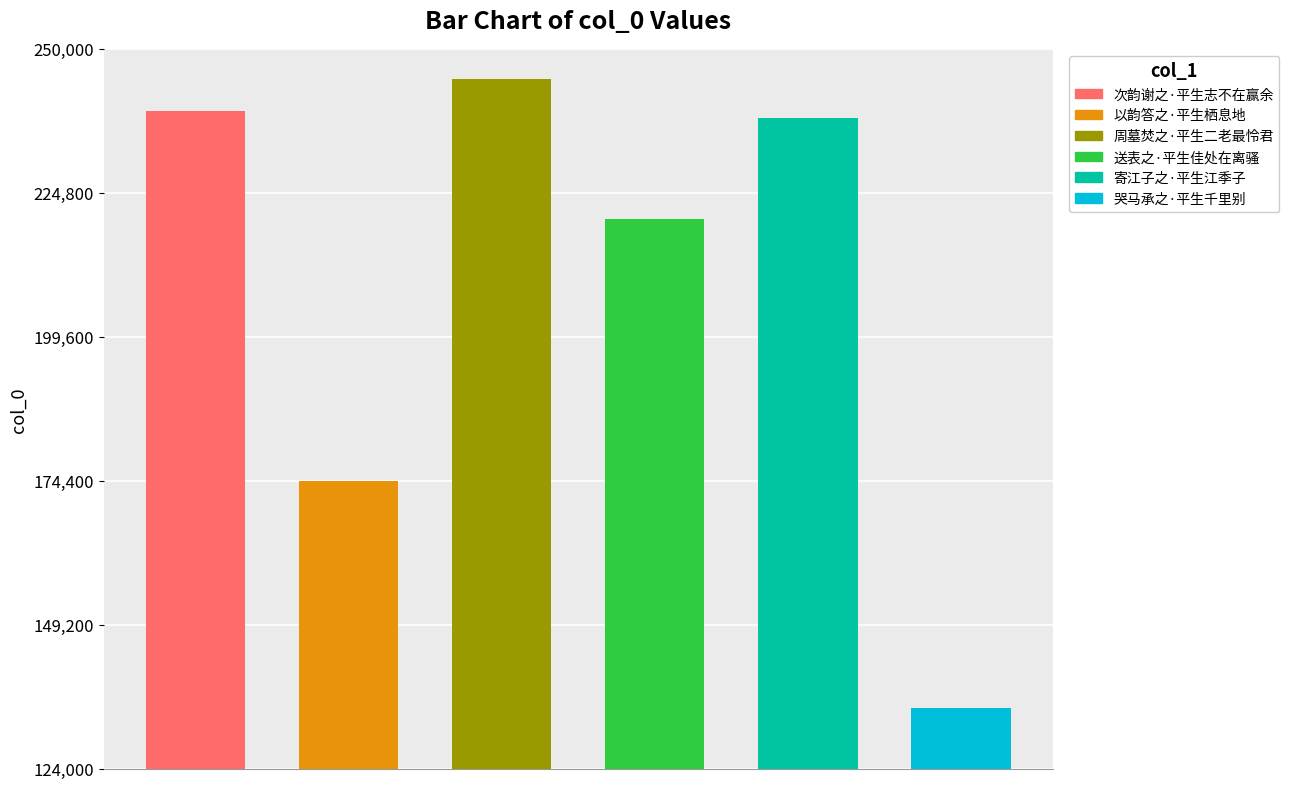

Are the bars grouped side by side (vs. stacked)?

No